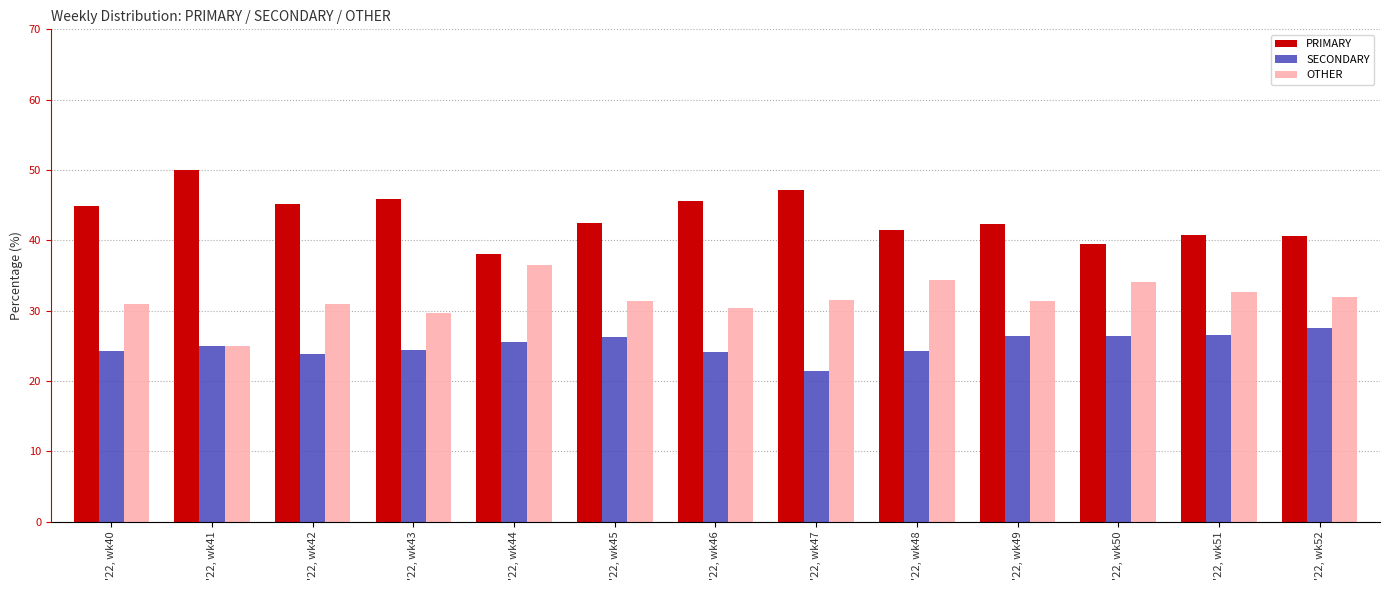

Are the bars grouped side by side (vs. stacked)?

Yes